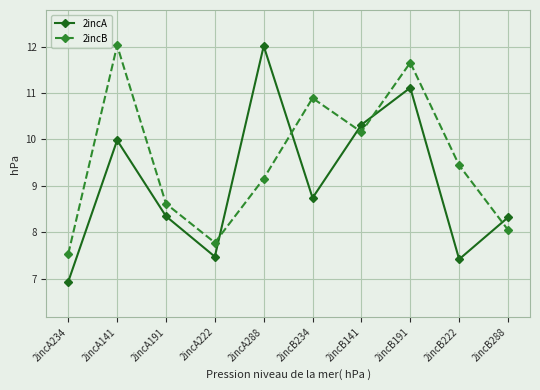

The 2incA series shows 3.8 at 2incB141. True or false?

False